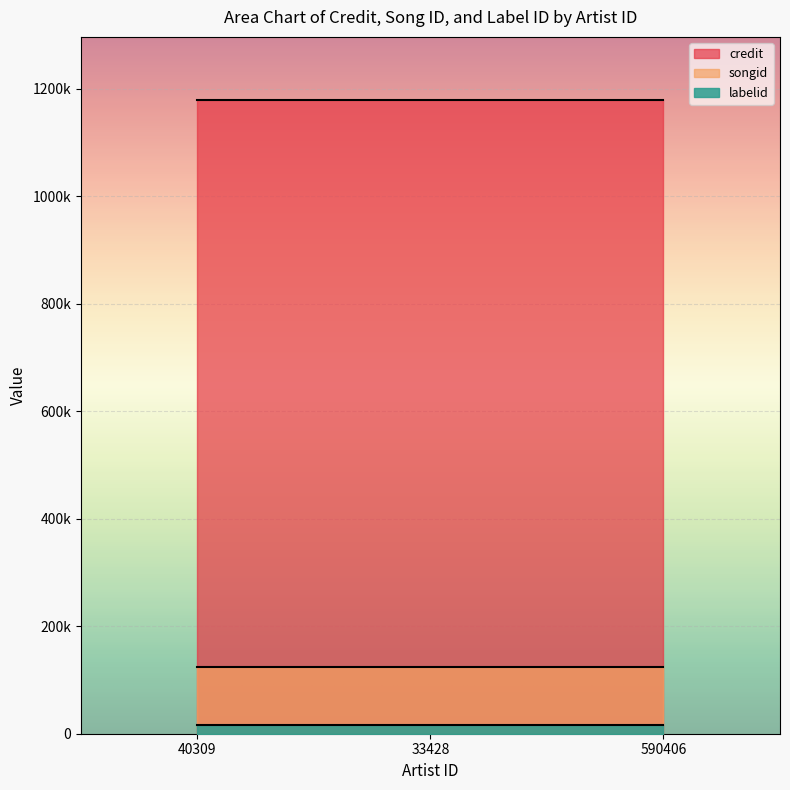

What is the average value of the credit series?

1178725